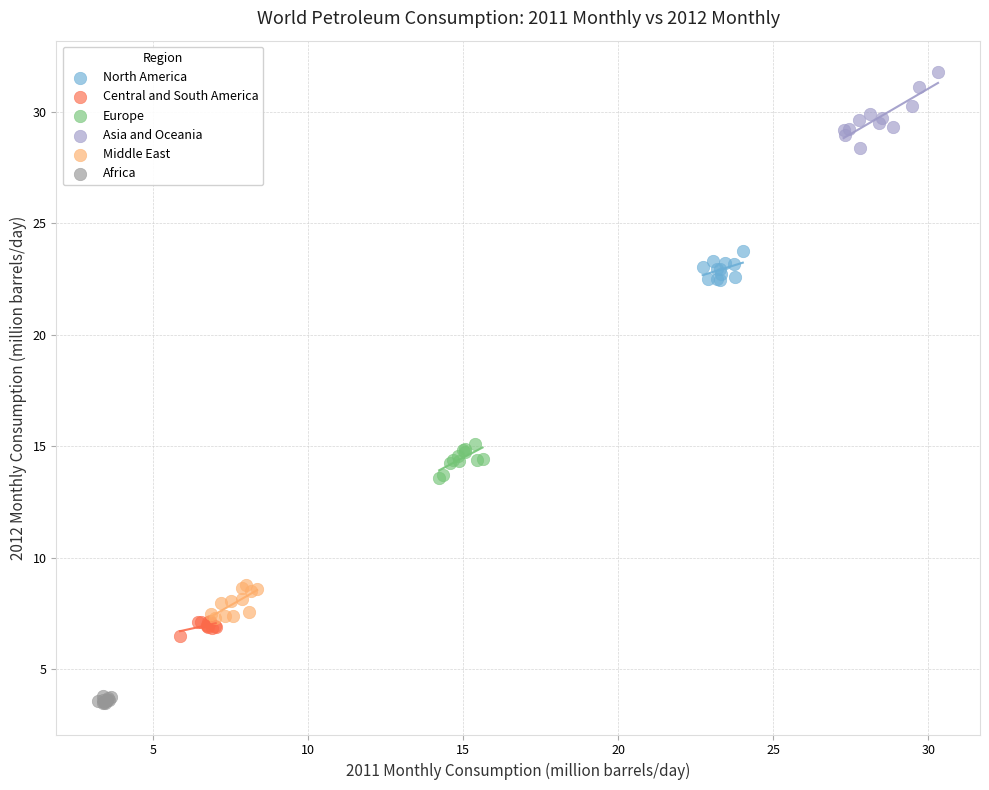

Which series contains the highest Y value?

Asia and Oceania